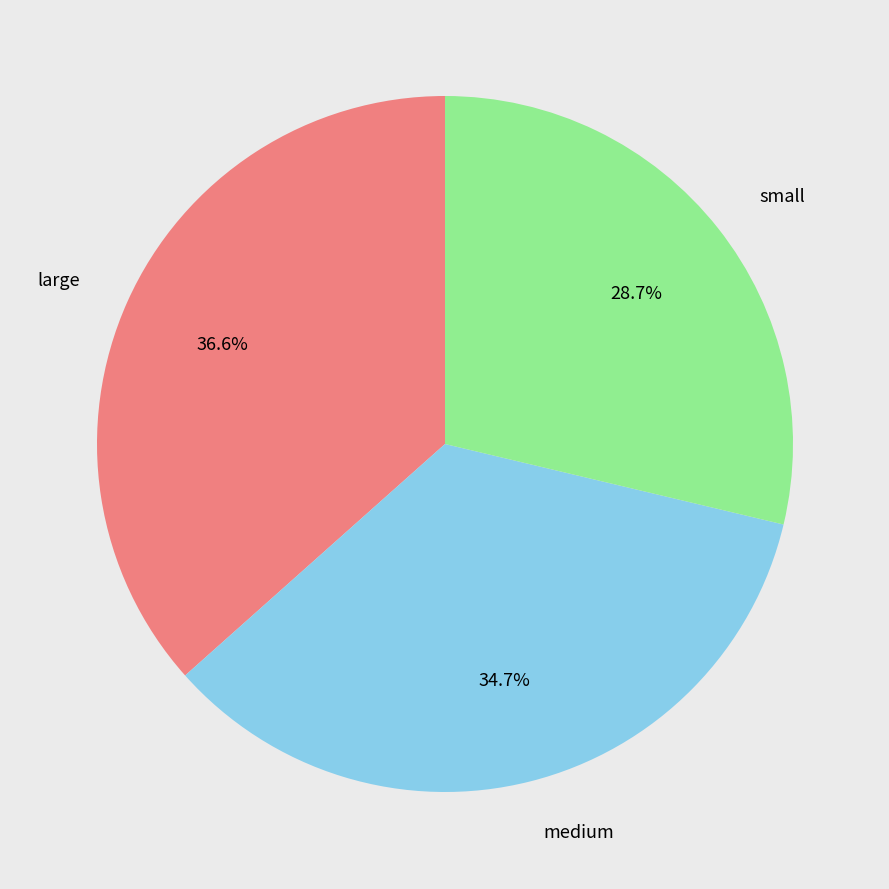

What is the smallest slice in the pie chart?

small